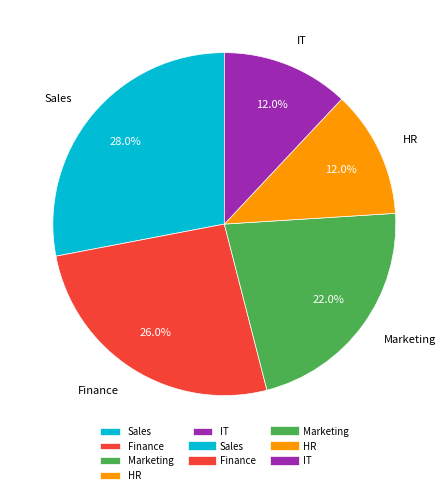

To the nearest percent, what is the difference between the largest and smallest slice percentages?

16%